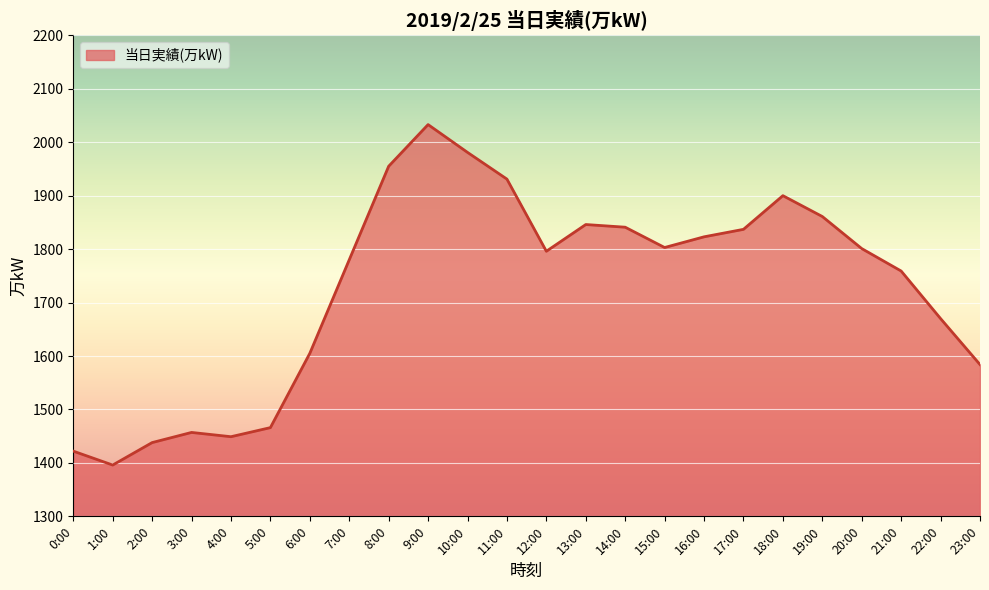

Read the value at 16:00, to the nearest 10.

1820